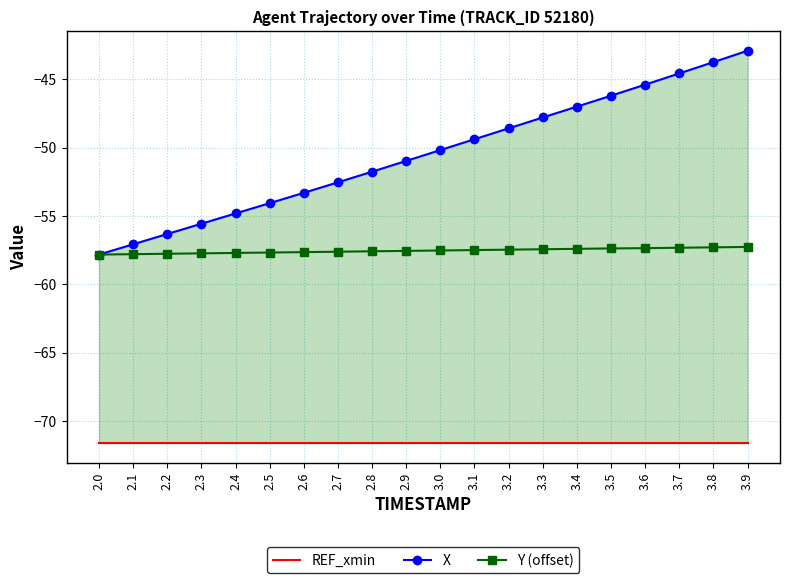

Which series has the widest spread of values?

X